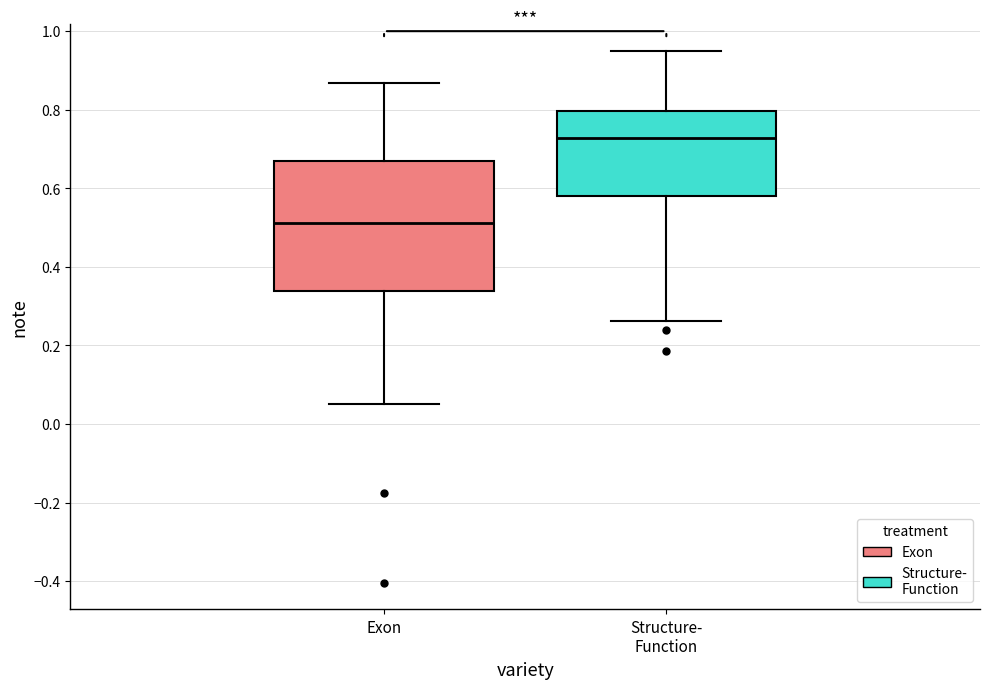

Reading left to right, read every box against the y-axis: the position of its median line, the range the box covers, and the ends of its whiskers. The values are not printed on the chart, so give them approximately, as read against the axis.

Exon: median 0.52, box 0.34 to 0.66, whiskers 0.06 to 0.86
Structure- Function: median 0.72, box 0.58 to 0.80, whiskers 0.26 to 0.96